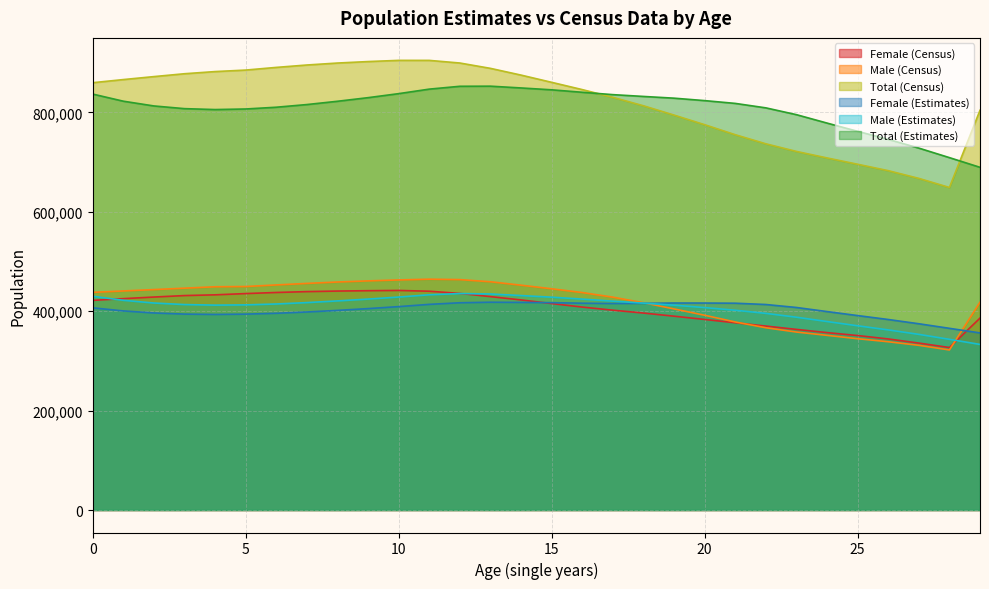

The Total (Estimates) series shows 560384 at 4. True or false?

False